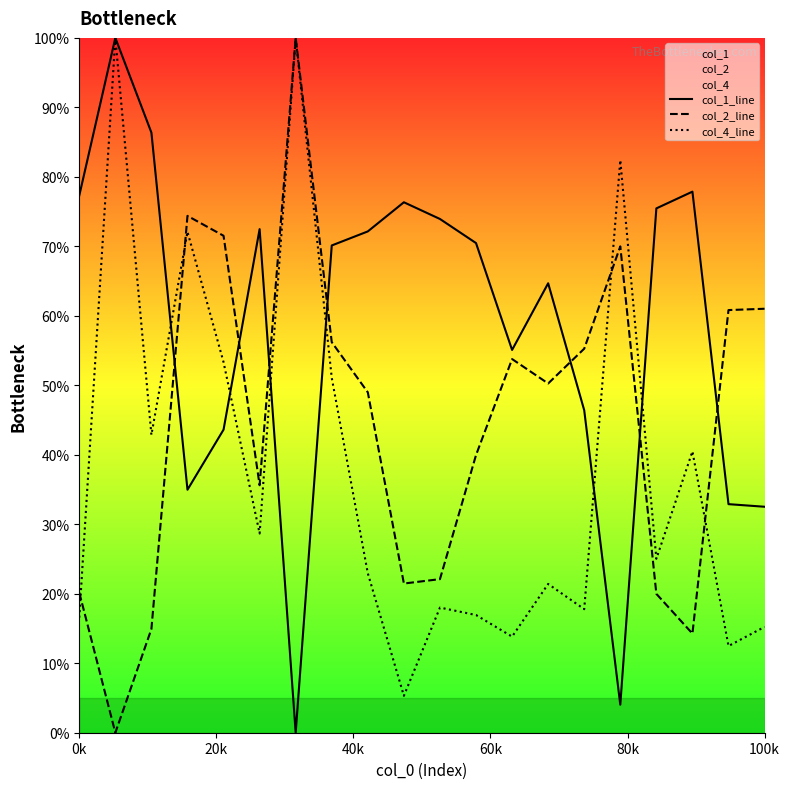

After their last crossing, which series has the higher values: col_1_line or col_2_line?

col_2_line